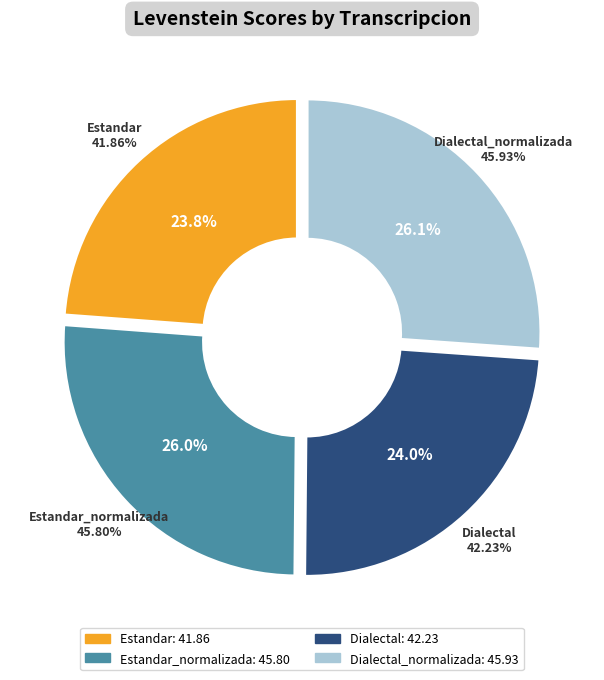

Which category has the smallest portion of the pie?

Estandar